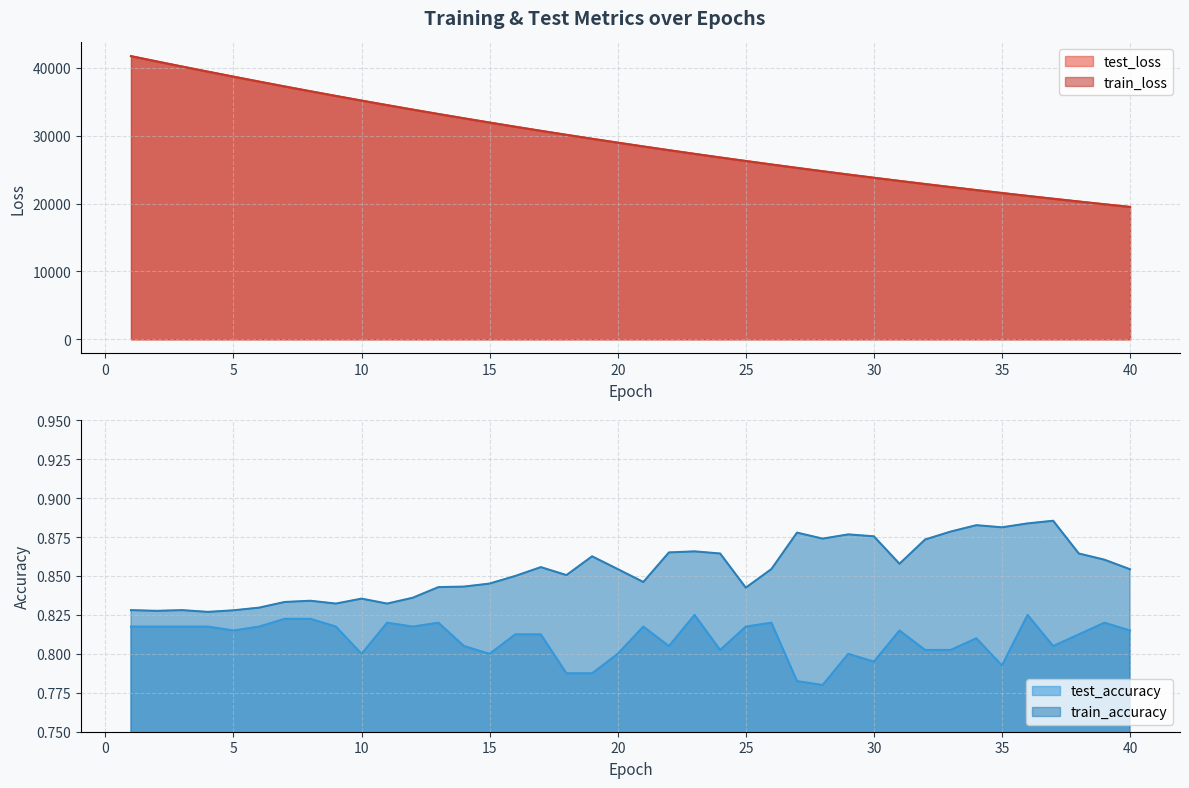

Reading left to right, list all the values displayed in this chart.

test_loss: 1=41729.0	2=40954.0	3=40192.1	4=39445.6	5=38707.0	6=37979.5	7=37260.5	8=36555.2	9=35861.6	10=35177.7	11=34508.5	12=33849.3	13=33201.6	14=32566.0	15=31941.8	16=31326.2	17=30724.2	18=30132.6	19=29550.8	20=28980.2	21=28420.2	22=27868.9	23=27327.8	24=26797.2	25=26276.5	26=25763.9	27=25260.6	28=24767.3	29=24283.0	30=23807.4	31=23341.0	32=22882.0	33=22432.1	34=21990.3	35=21556.8	36=21130.9	37=20713.2	38=20303.8	39=19901.6	40=19506.6
train_loss: 1=41726.3	2=40952.2	3=40190.0	4=39443.6	5=38705.2	6=37977.3	7=37259.0	8=36553.9	9=35860.0	10=35176.6	11=34507.7	12=33848.0	13=33200.4	14=32564.6	15=31940.0	16=31325.0	17=30723.0	18=30131.2	19=29549.3	20=28978.7	21=28418.5	22=27867.1	23=27326.2	24=26795.4	25=26274.8	26=25762.4	27=25259.3	28=24766.0	29=24281.6	30=23806.0	31=23339.5	32=22880.7	33=22430.7	34=21989.1	35=21555.6	36=21129.9	37=20712.2	38=20302.6	39=19900.4	40=19505.3
test_accuracy: 1=0.8	2=0.8	3=0.8	4=0.8	5=0.8	6=0.8	7=0.8	8=0.8	9=0.8	10=0.8	11=0.8	12=0.8	13=0.8	14=0.8	15=0.8	16=0.8	17=0.8	18=0.8	19=0.8	20=0.8	21=0.8	22=0.8	23=0.8	24=0.8	25=0.8	26=0.8	27=0.8	28=0.8	29=0.8	30=0.8	31=0.8	32=0.8	33=0.8	34=0.8	35=0.8	36=0.8	37=0.8	38=0.8	39=0.8	40=0.8
train_accuracy: 1=0.8	2=0.8	3=0.8	4=0.8	5=0.8	6=0.8	7=0.8	8=0.8	9=0.8	10=0.8	11=0.8	12=0.8	13=0.8	14=0.8	15=0.8	16=0.9	17=0.9	18=0.9	19=0.9	20=0.9	21=0.8	22=0.9	23=0.9	24=0.9	25=0.8	26=0.9	27=0.9	28=0.9	29=0.9	30=0.9	31=0.9	32=0.9	33=0.9	34=0.9	35=0.9	36=0.9	37=0.9	38=0.9	39=0.9	40=0.9